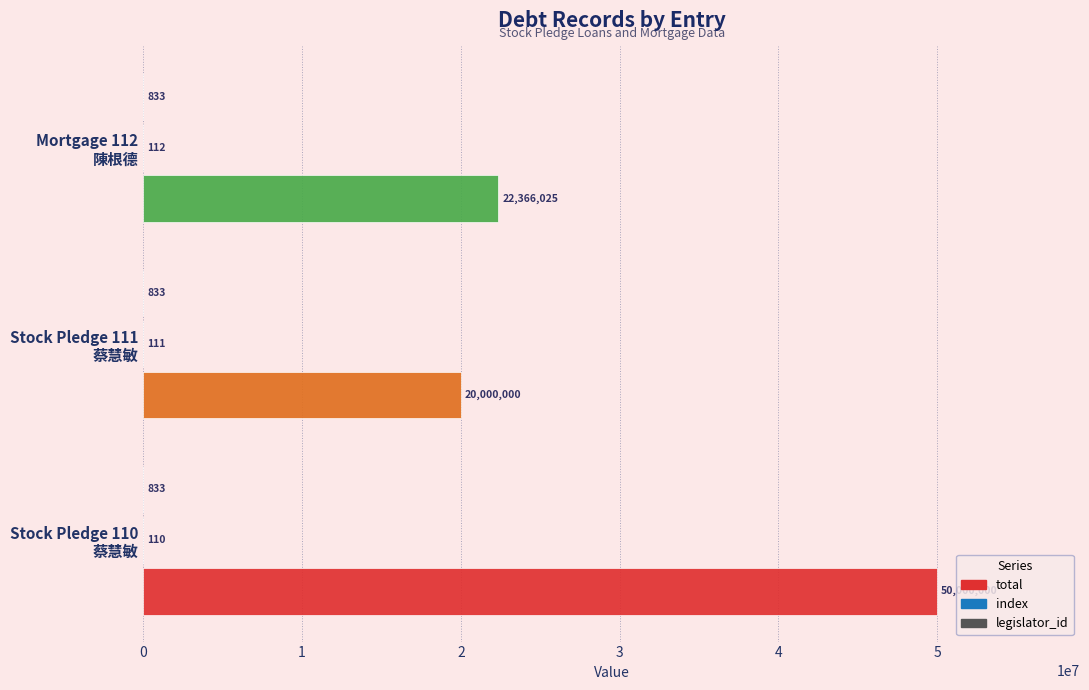

Which series has the largest total across all categories?

total